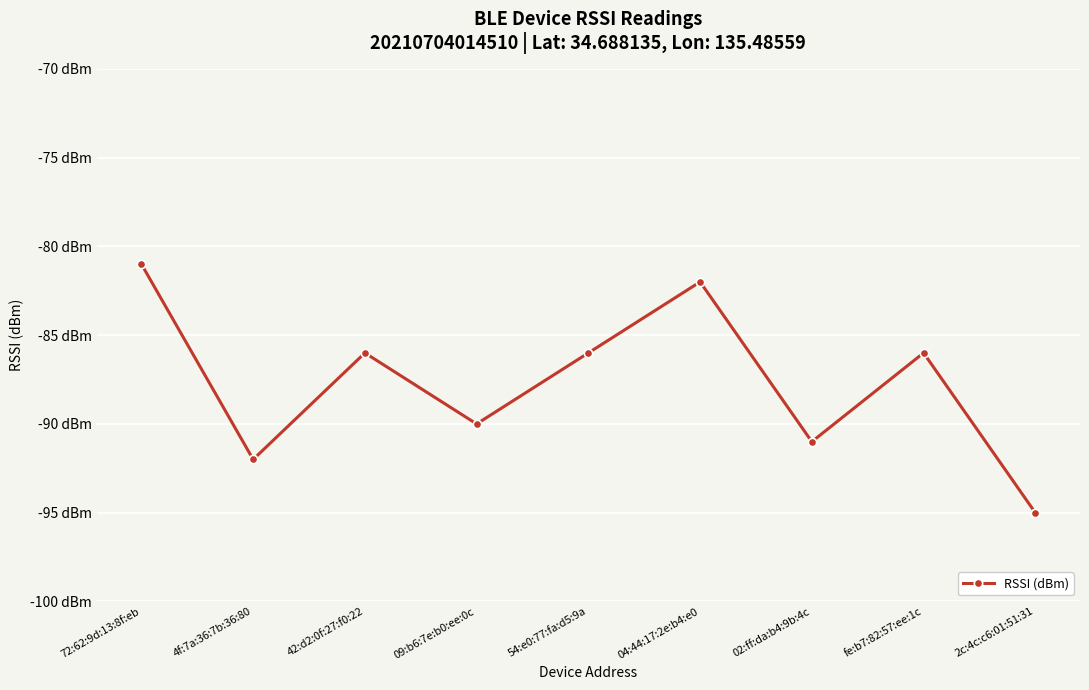

What is the label of the 5th point from the left?

54:e0:77:fa:d5:9a